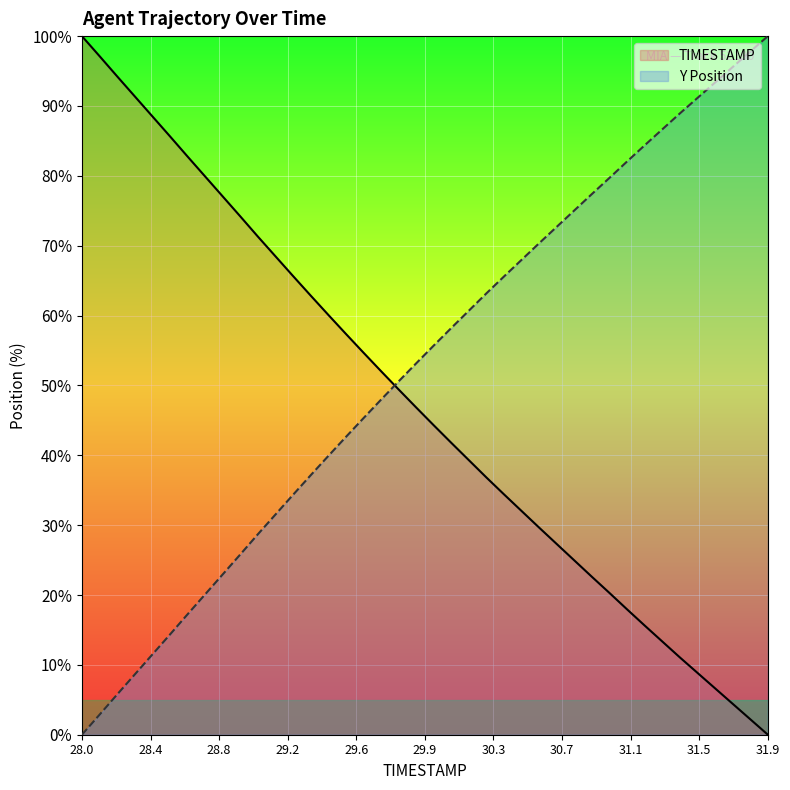

How many lines are shown in the chart?

2